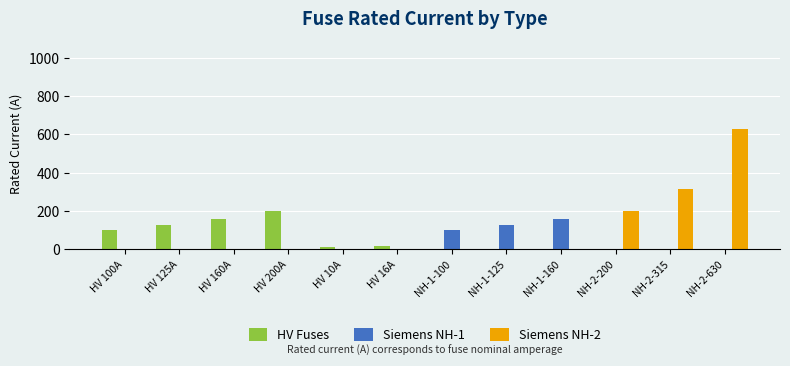

True or false: HV Fuses has a value of 92 at NH-2-200.

False